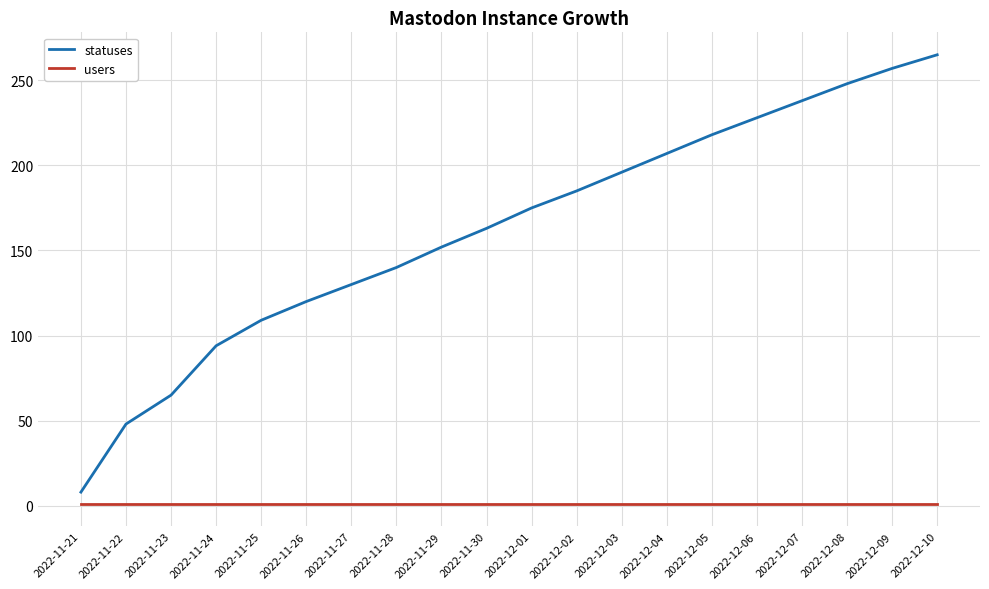

Which series changed the most between 2022-11-22 and 2022-12-09?

statuses